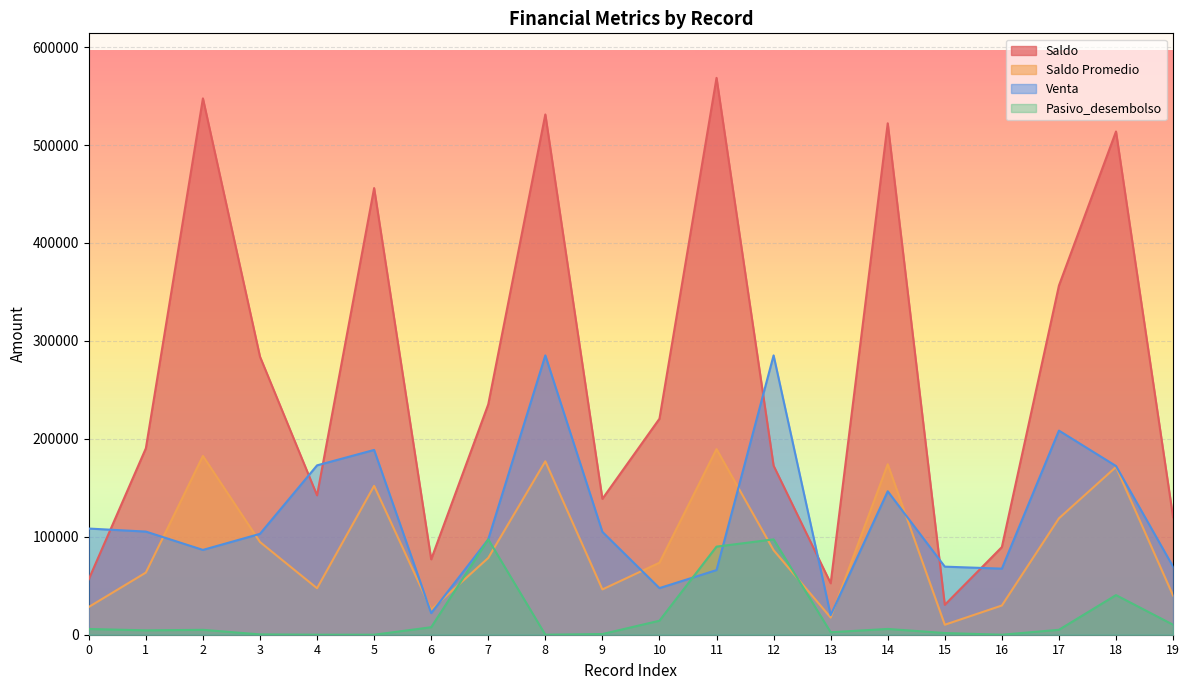

At which category is the sum across all series the highest?

8